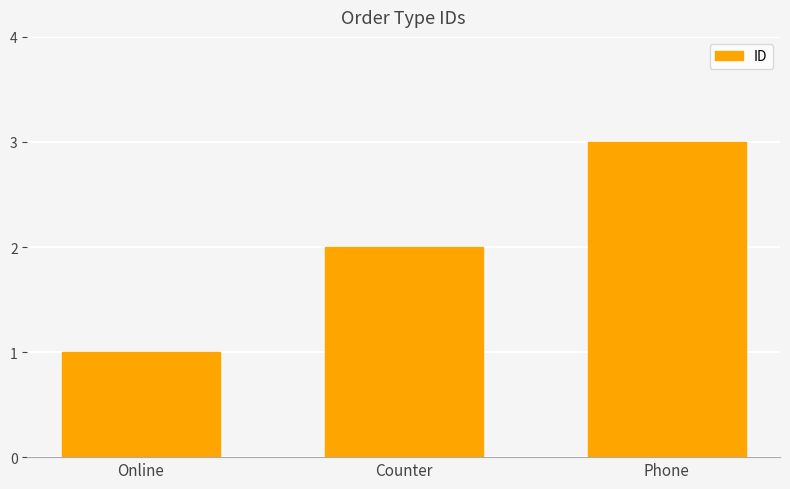

What is the approximate value at Counter?

2